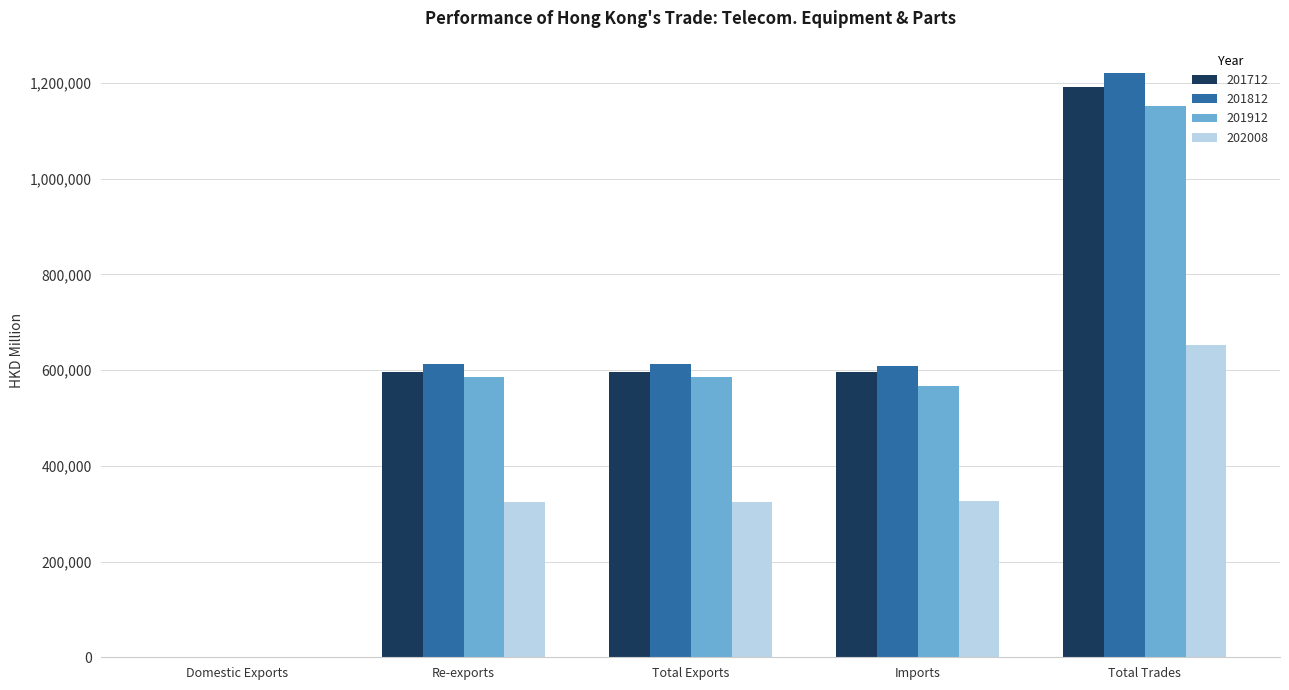

At which category is the sum across all series the highest?

Total Trades